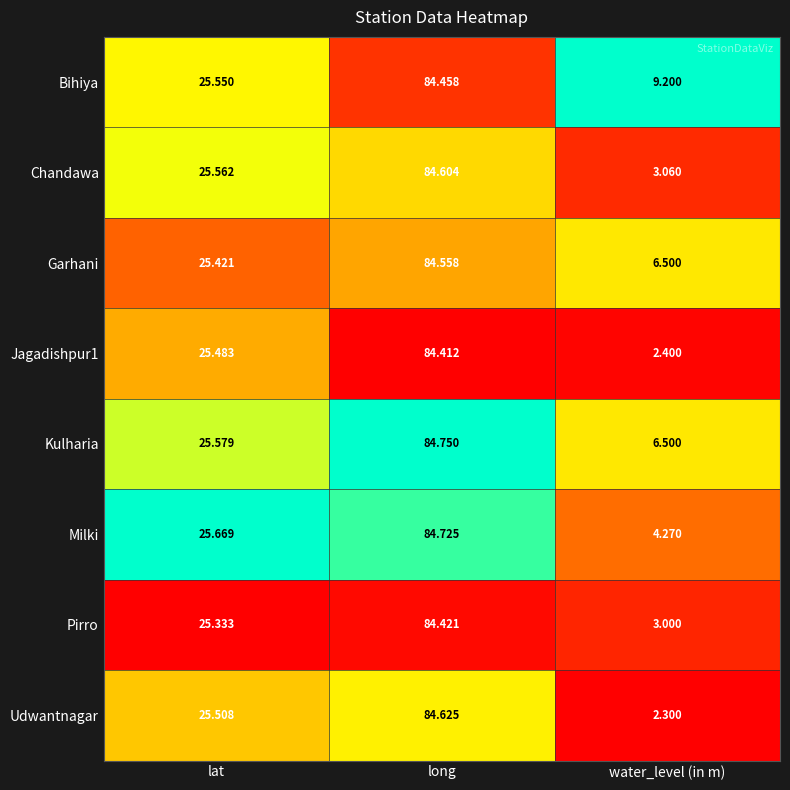

At which label is Pirro closest to 43?

lat